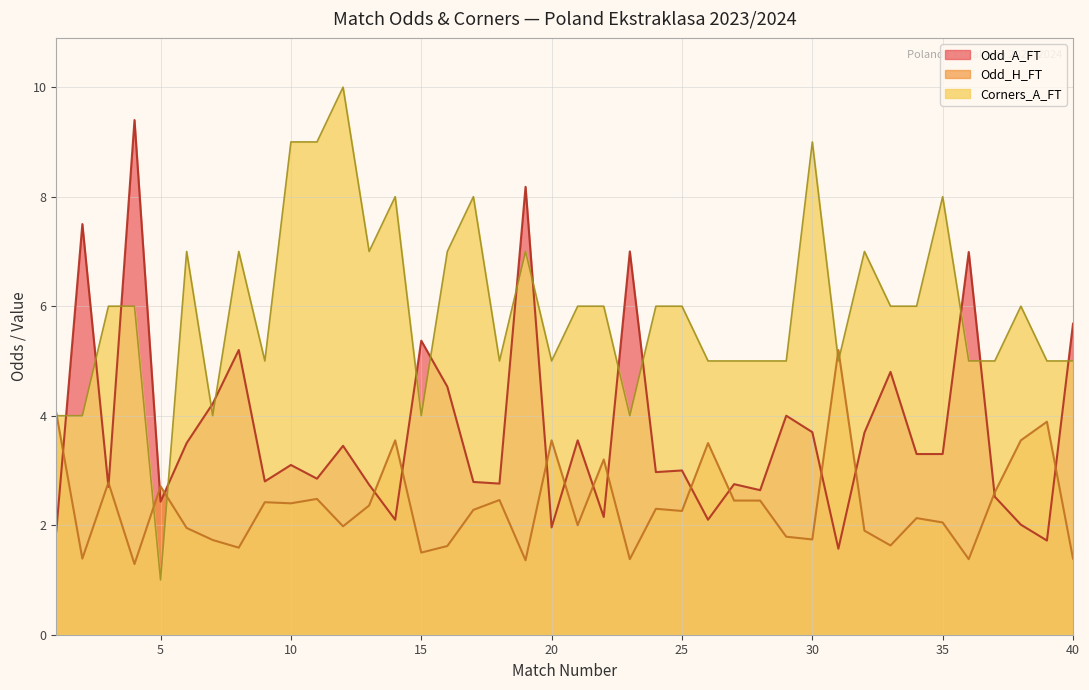

Where do Odd_A_FT and Odd_H_FT first cross each other?

1 and 2